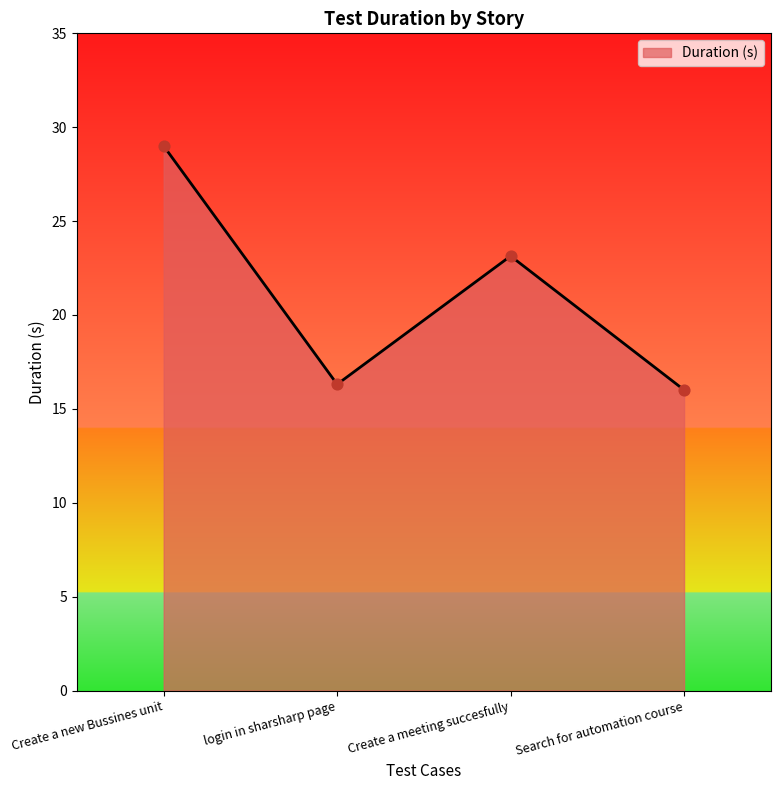

What is the ratio of the value at Create a meeting succesfully to the value at Create a new Bussines unit?

0.8